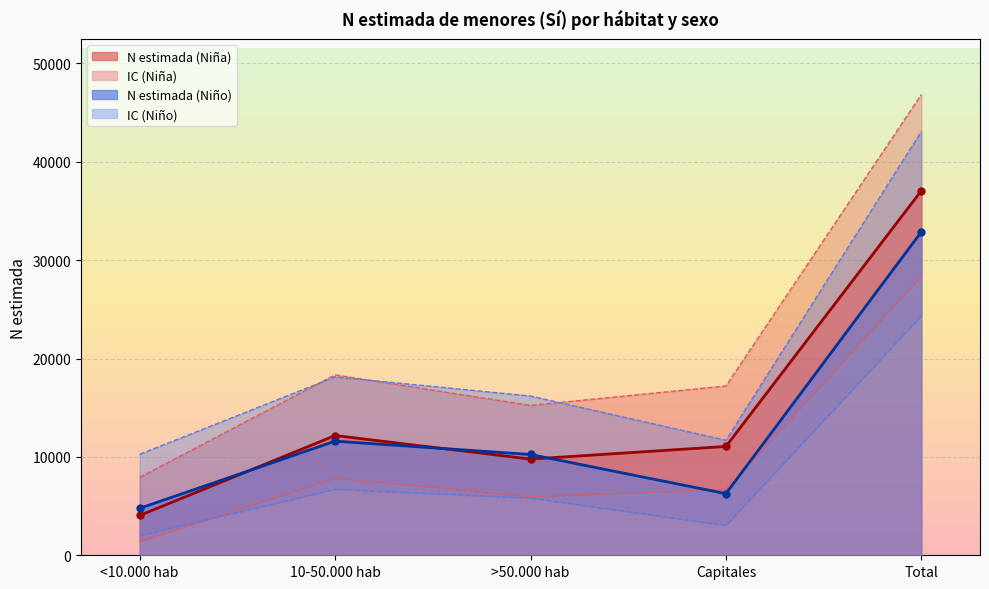

At which category is the sum across all series the highest?

Total